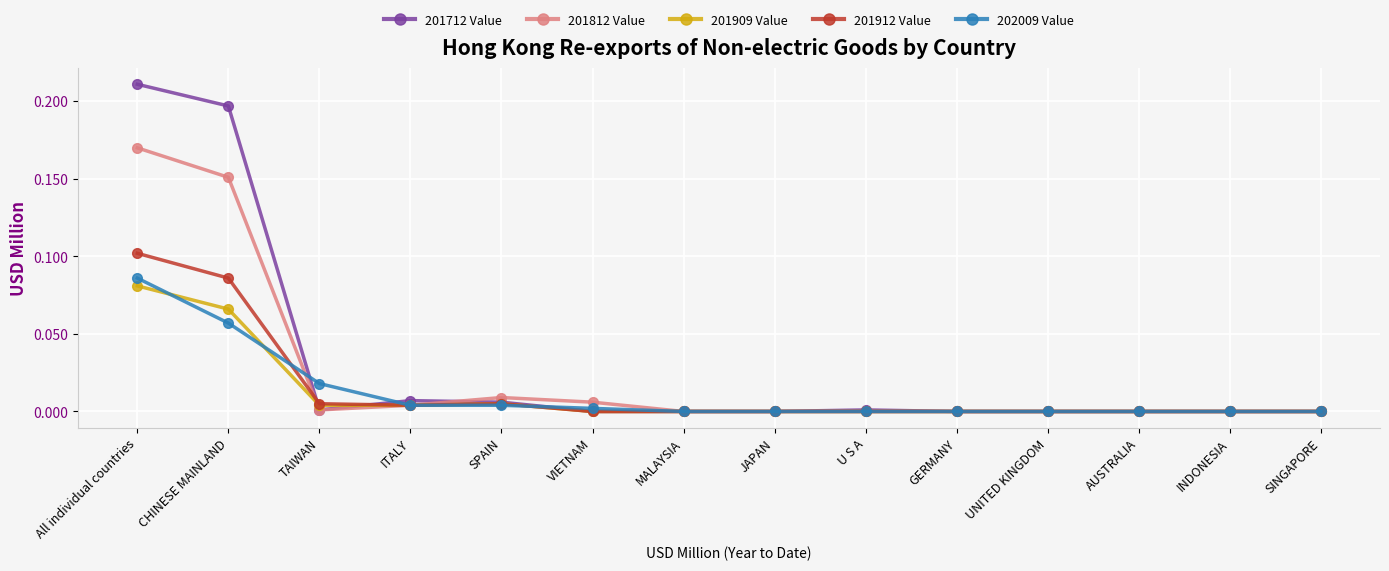

Where is the first local minimum for 201712 Value?

TAIWAN